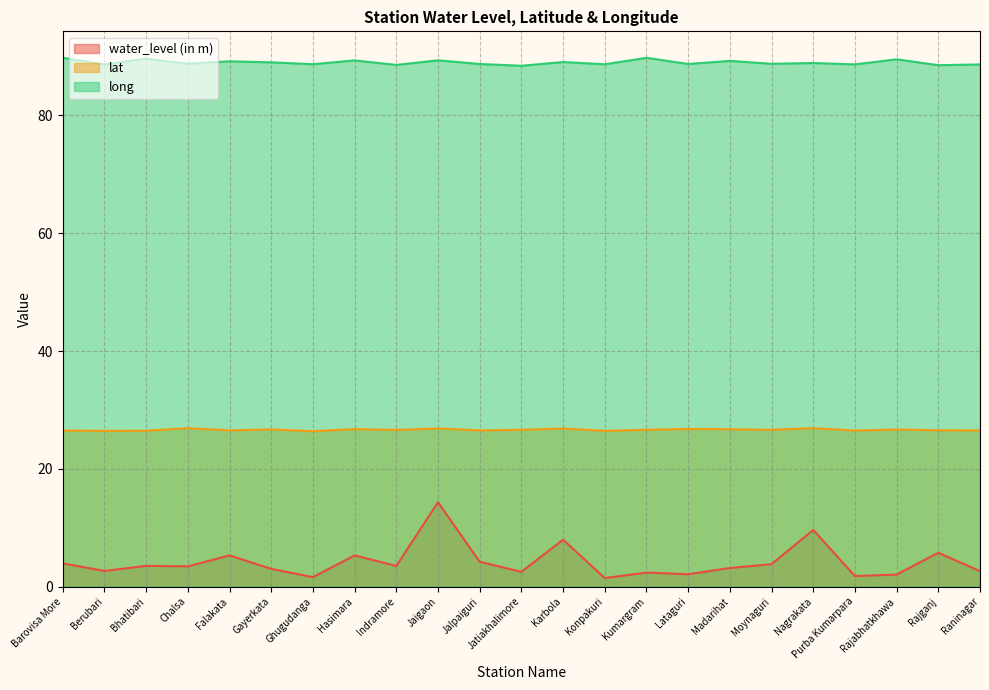

True or false: water_level (in m) and lat intersect in this chart.

False